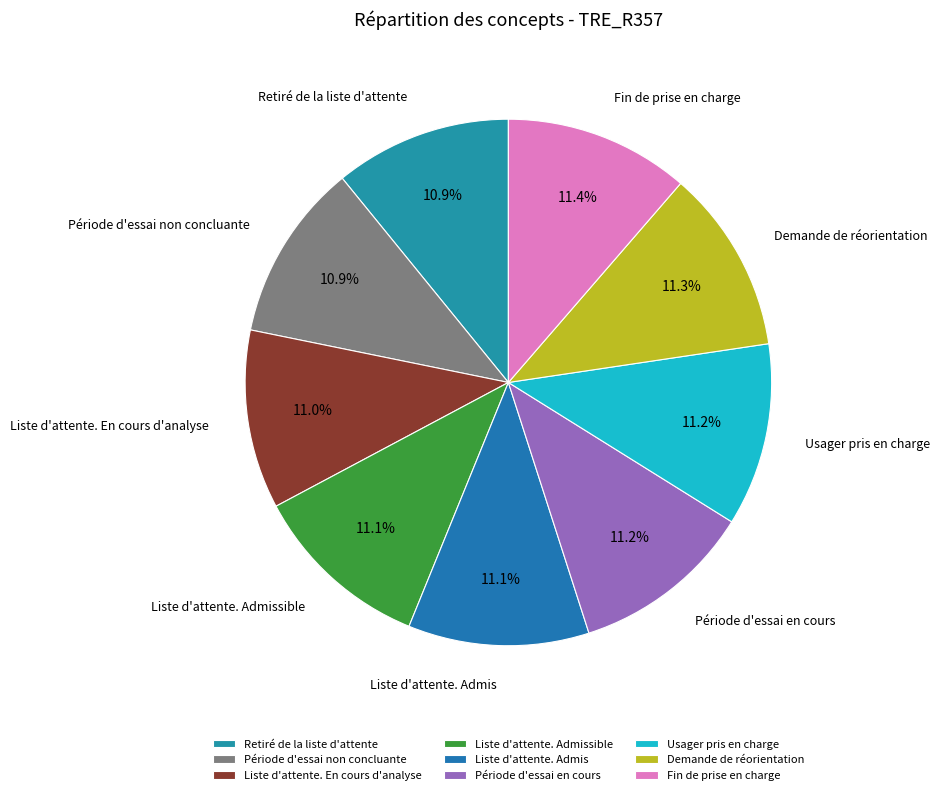

To the nearest percent, what portion does Période d'essai en cours represent?

11%